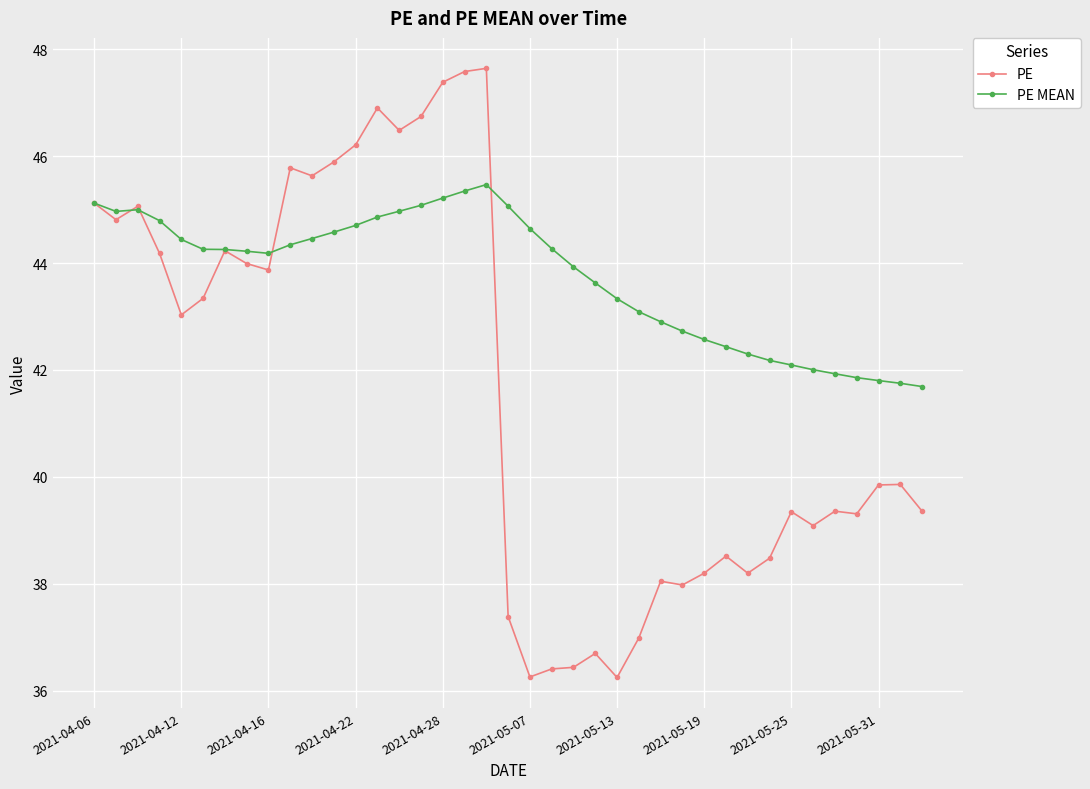

Rank the series by their average value, from highest to lowest.

PE MEAN, PE